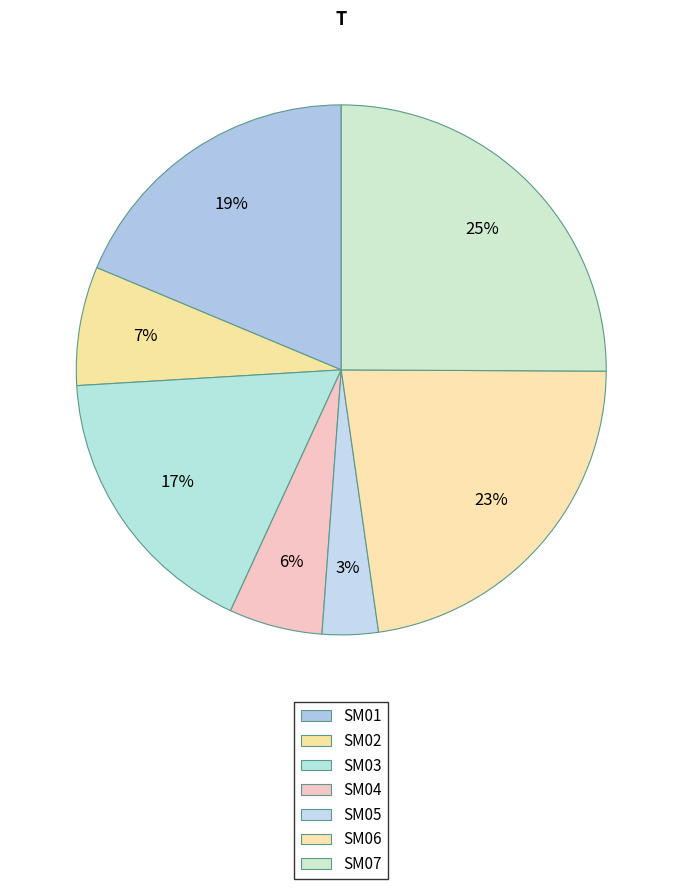

How many slices are in this pie chart?

7